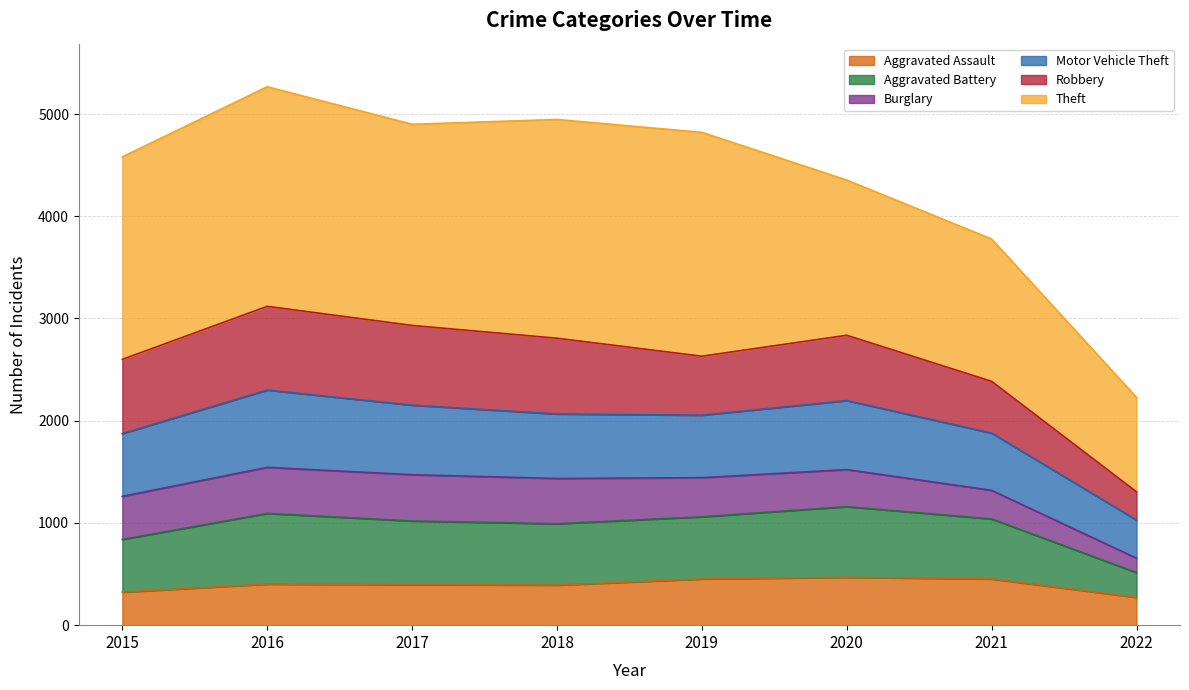

The value of Aggravated Assault at 2019 is 452. True or false?

True